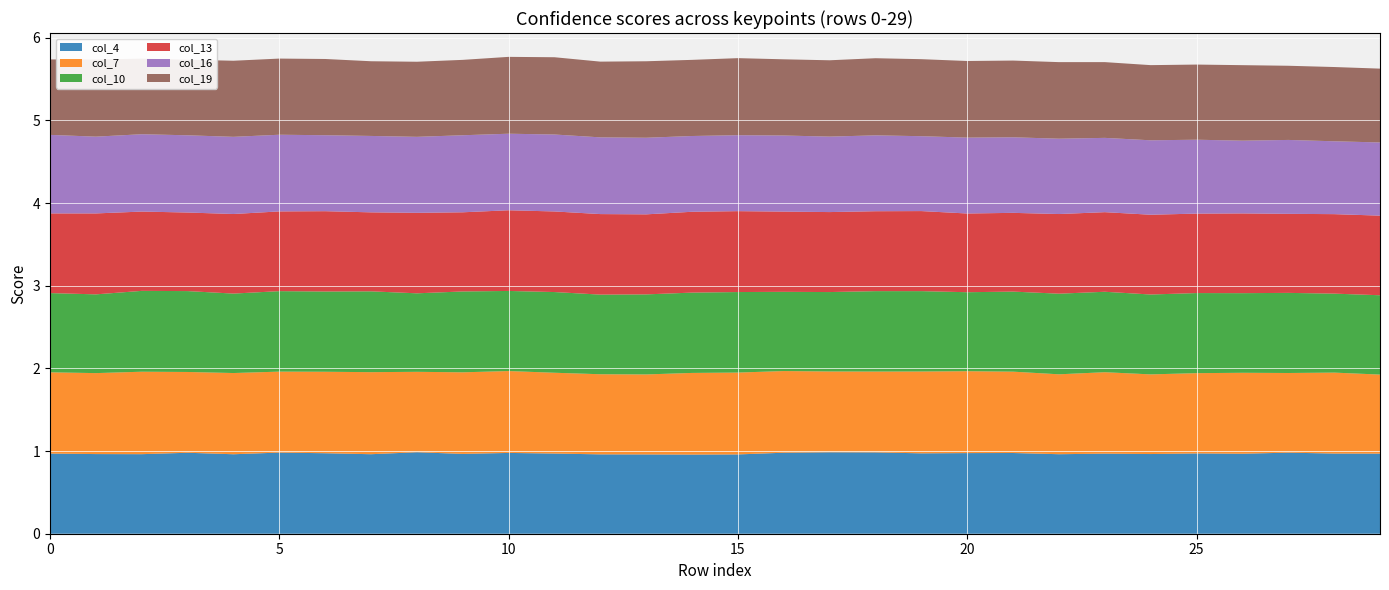

Reading right to left, what are all the values shown in this chart?

col_4: 1.0	1.0	1.0	1.0	1.0	1.0	1.0	1.0	1.0	1.0	1.0	1.0	1.0	1.0	1.0	1.0	1.0	1.0	1.0	1.0	1.0	1.0	1.0	1.0	1.0	1.0	1.0	1.0	1.0	1.0
col_7: 1.0	1.0	1.0	1.0	1.0	1.0	1.0	1.0	1.0	1.0	1.0	1.0	1.0	1.0	1.0	1.0	1.0	1.0	1.0	1.0	1.0	1.0	1.0	1.0	1.0	1.0	1.0	1.0	1.0	1.0
col_10: 1.0	1.0	1.0	1.0	1.0	1.0	1.0	1.0	1.0	1.0	1.0	1.0	1.0	1.0	1.0	1.0	1.0	1.0	1.0	1.0	1.0	0.9	1.0	1.0	1.0	1.0	1.0	1.0	1.0	1.0
col_13: 1.0	1.0	1.0	1.0	1.0	1.0	1.0	1.0	1.0	1.0	1.0	1.0	1.0	1.0	1.0	1.0	1.0	1.0	1.0	1.0	1.0	1.0	1.0	1.0	1.0	1.0	1.0	1.0	1.0	1.0
col_16: 0.9	0.9	0.9	0.9	0.9	0.9	0.9	0.9	0.9	0.9	0.9	0.9	0.9	0.9	0.9	0.9	0.9	0.9	0.9	0.9	0.9	0.9	0.9	0.9	0.9	0.9	0.9	0.9	0.9	0.9
col_19: 0.9	0.9	0.9	0.9	0.9	0.9	0.9	0.9	0.9	0.9	0.9	0.9	0.9	0.9	0.9	0.9	0.9	0.9	0.9	0.9	0.9	0.9	0.9	0.9	0.9	0.9	0.9	0.9	0.9	0.9